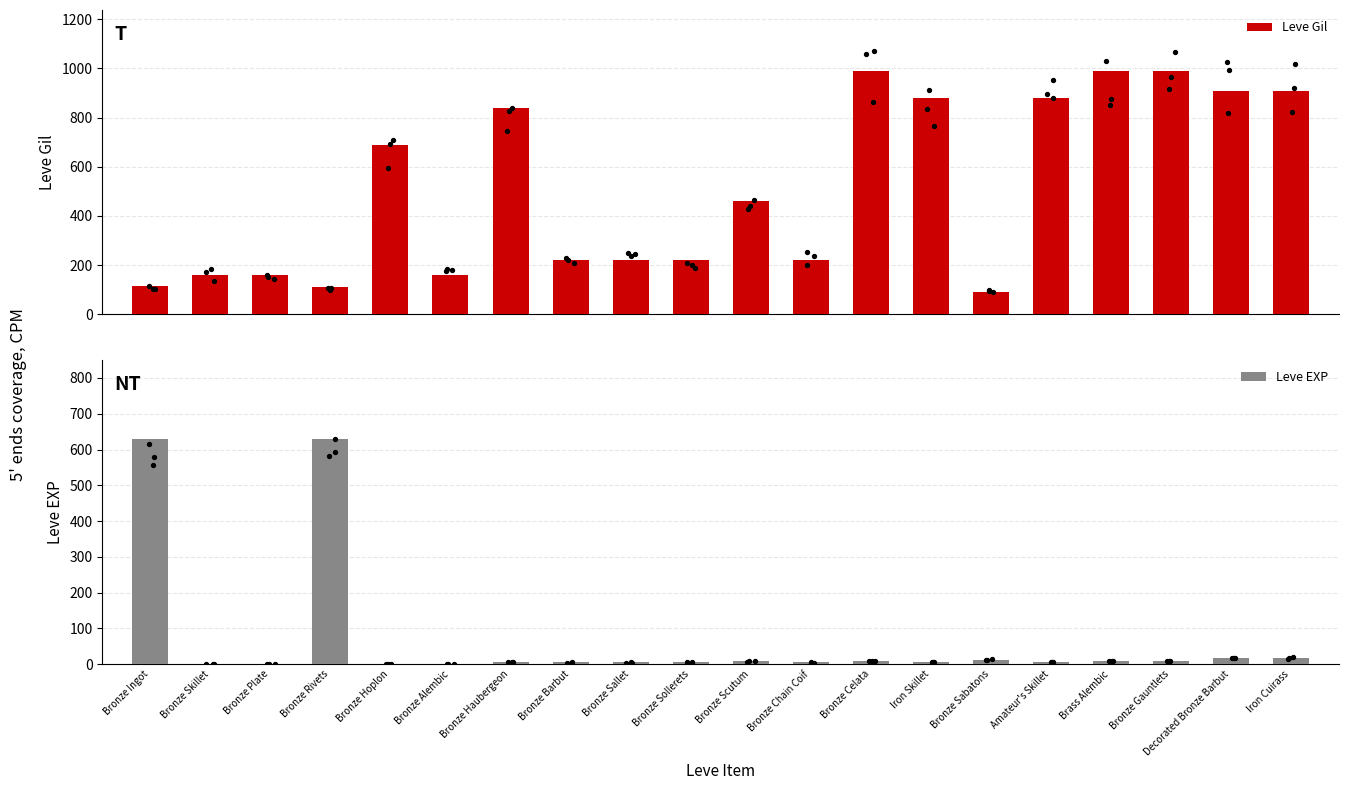

Which series has the largest total across all categories?

Leve Gil